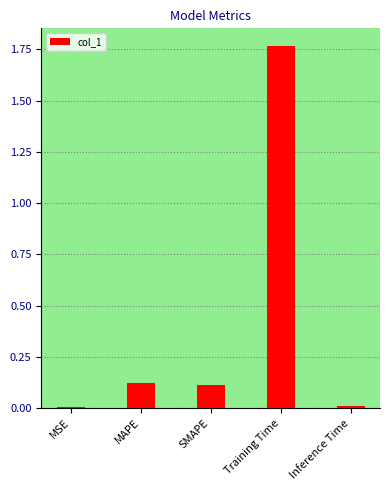

The value at MAPE is 0.1. True or false?

True